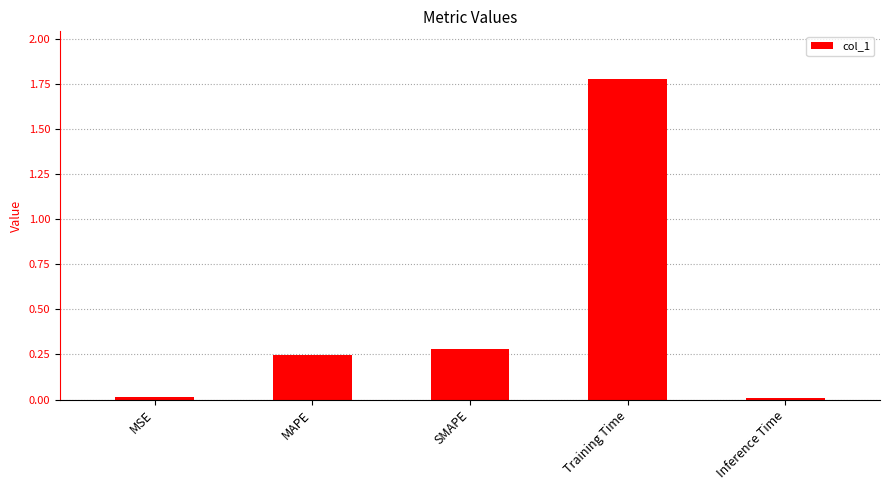

Is it true that the value at MAPE is 0.1?

False